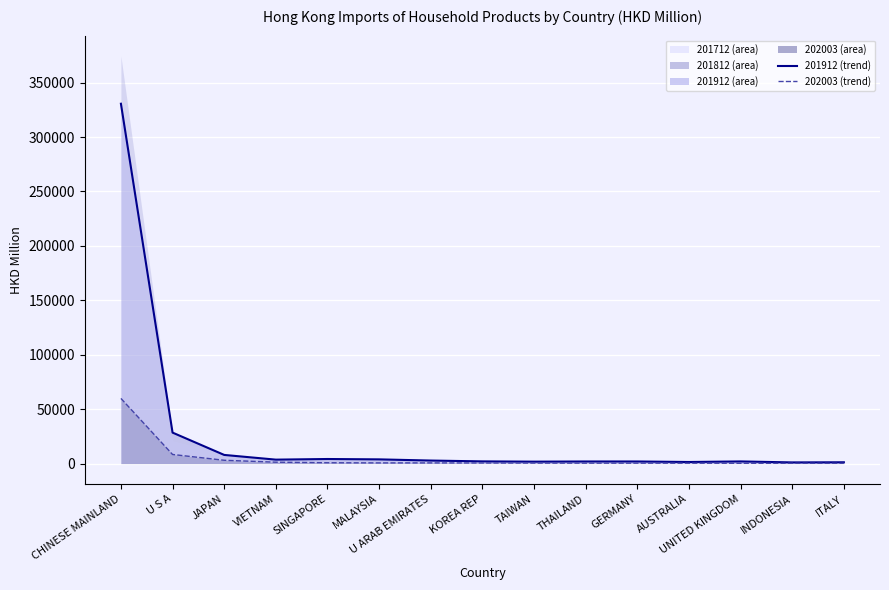

How many data points in 202003 (line) are above 553?

8